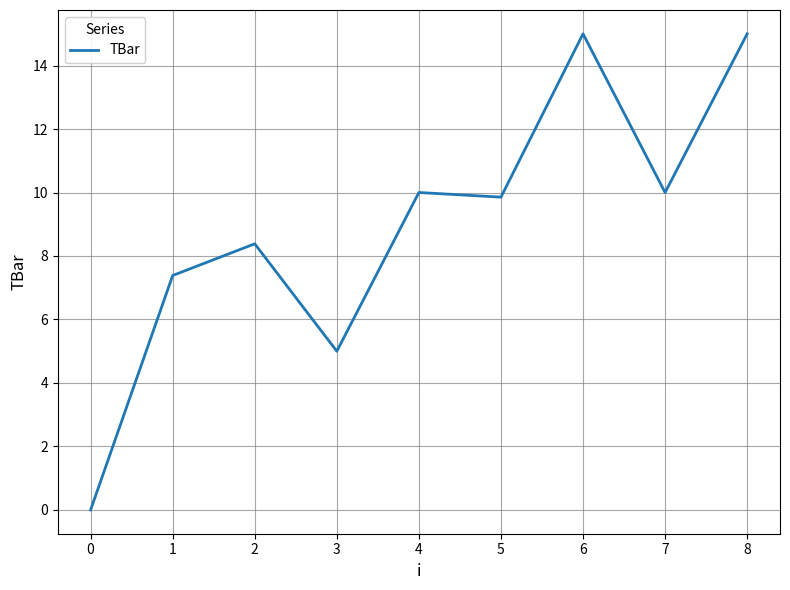

Read the value at 8.

15.0